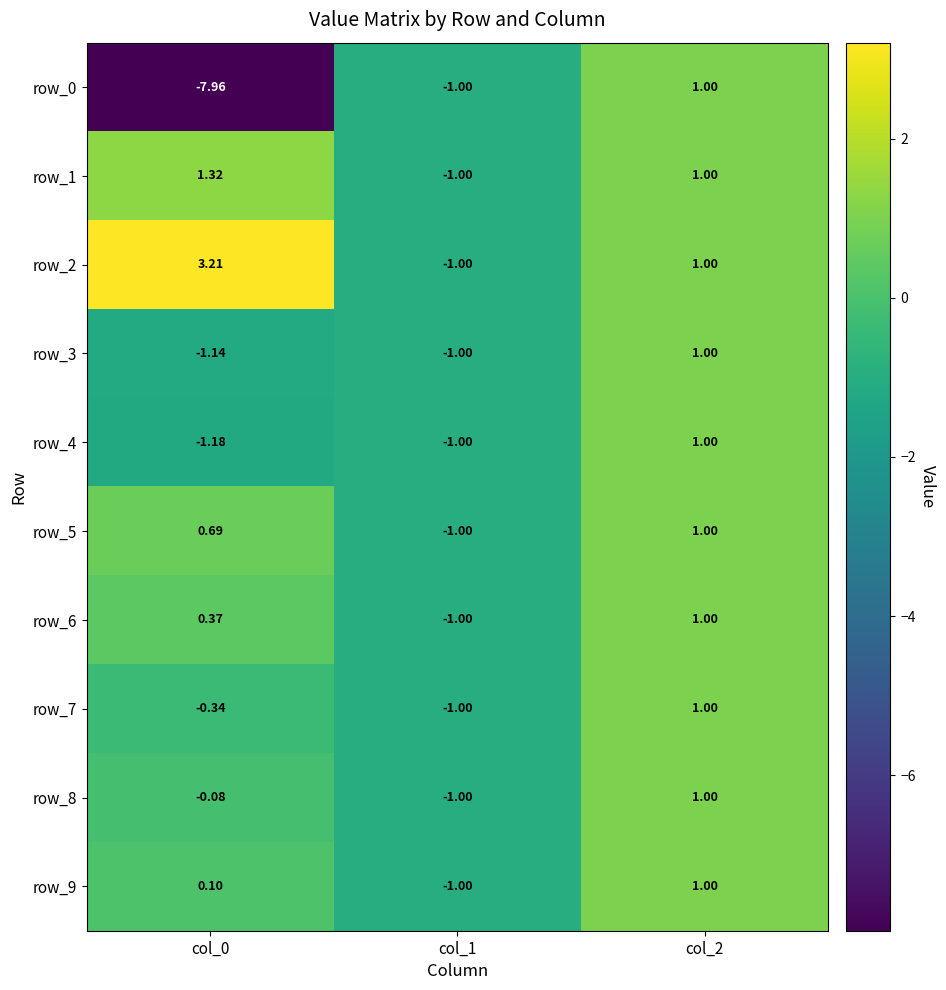

Is the value of row_6 at col_2 greater than the value of row_2 at col_0?

No